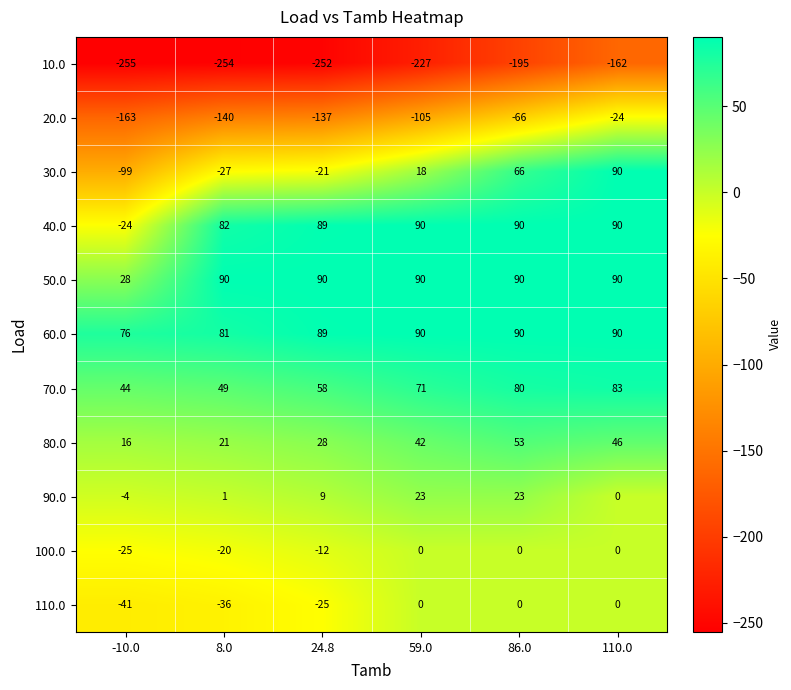

At which category is the sum across all series the highest?

110.0